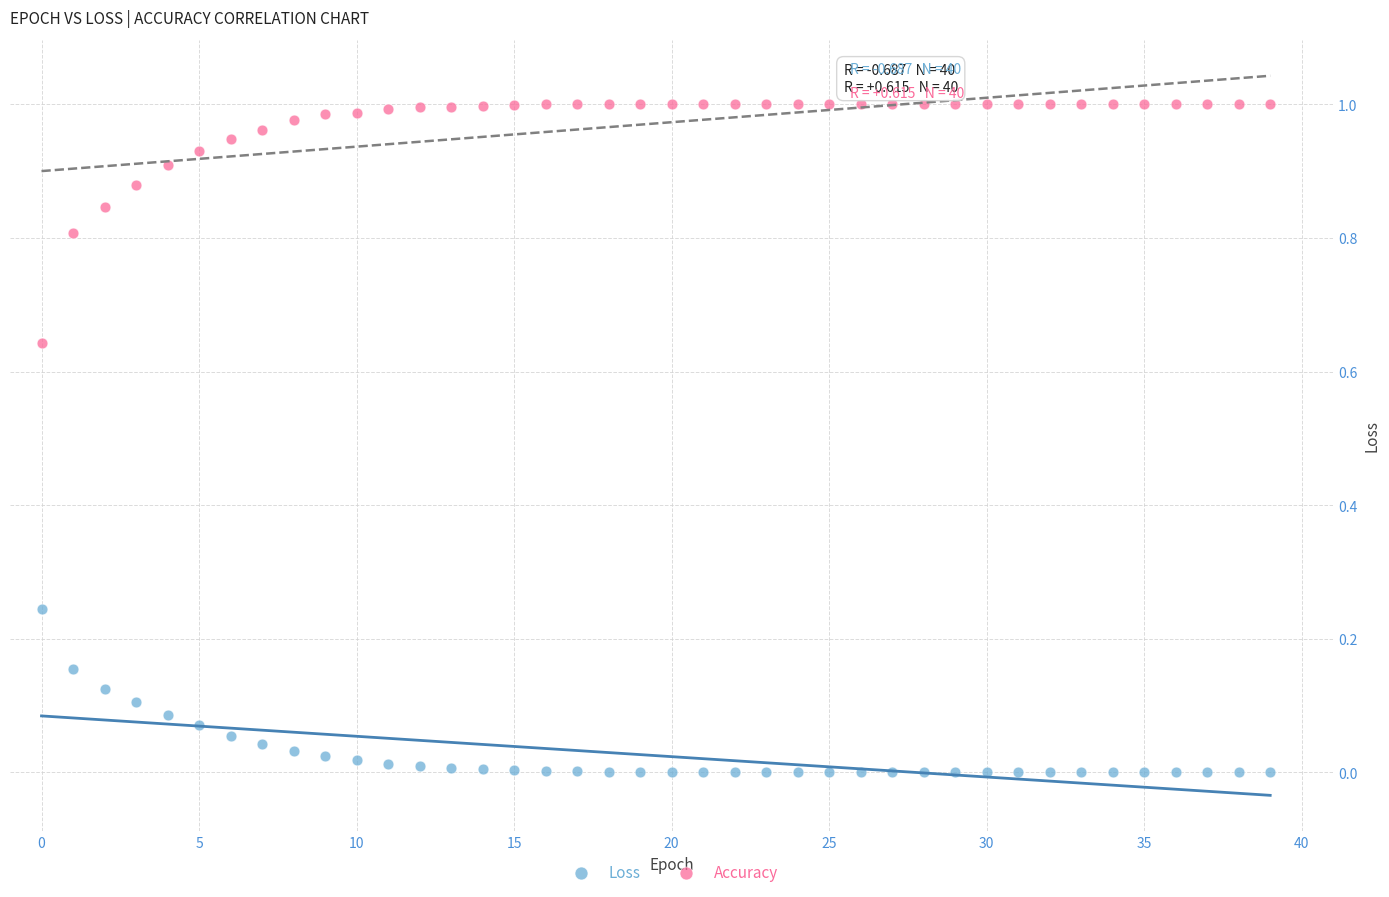

Which series reaches the maximum Y coordinate?

Accuracy